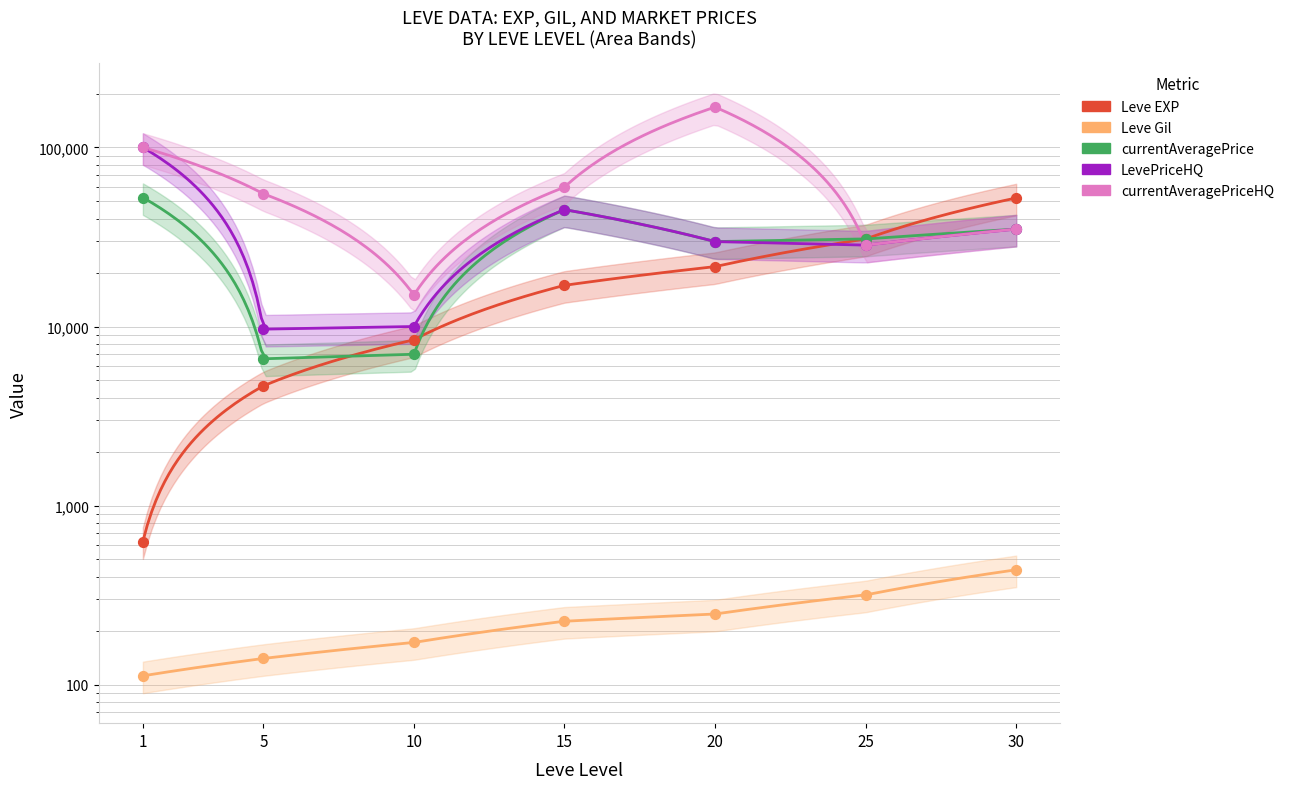

At how many categories does at least one series exceed 143362?

1